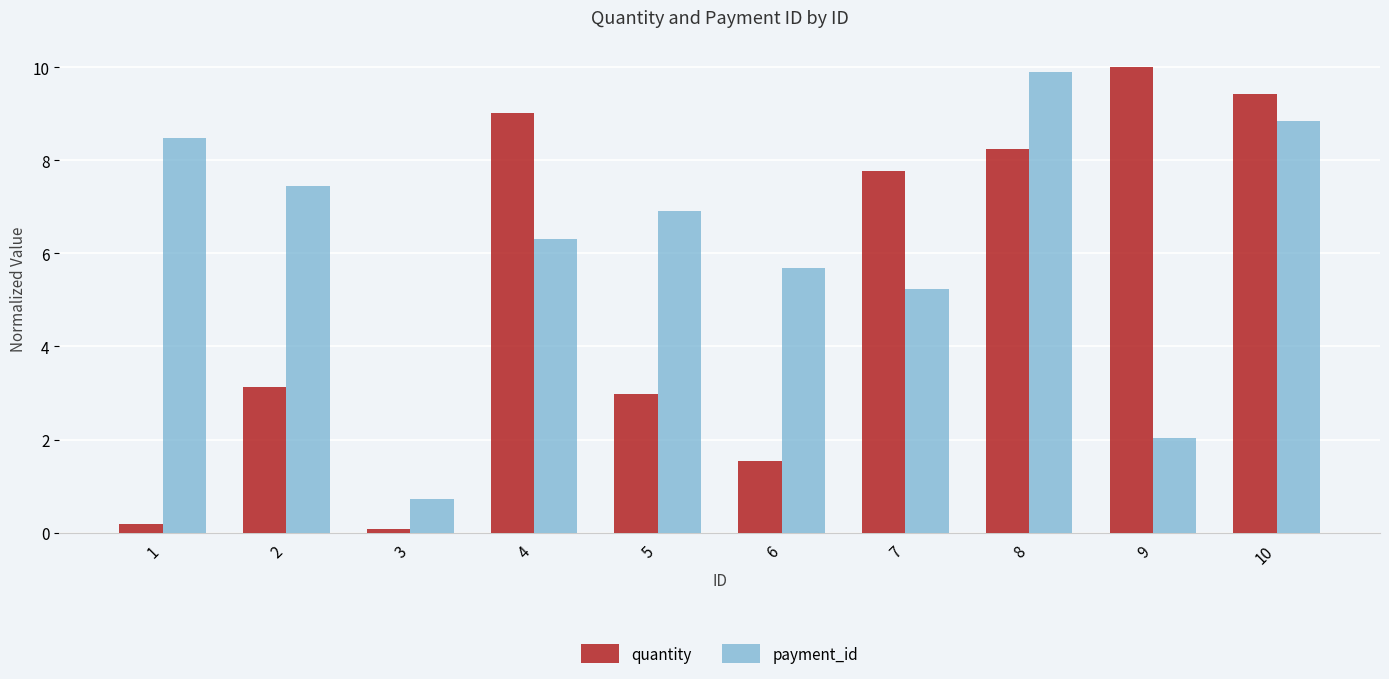

Which label corresponds to the smallest value in the chart?

3